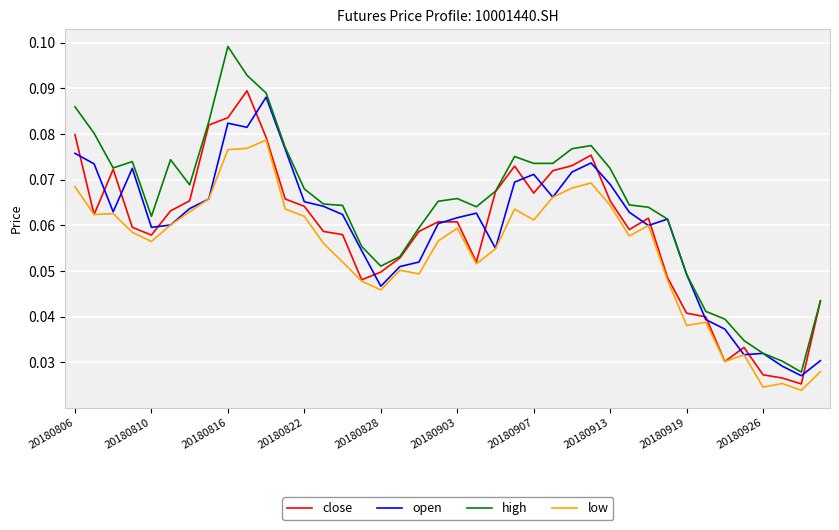

Which series has the largest total across all categories?

high